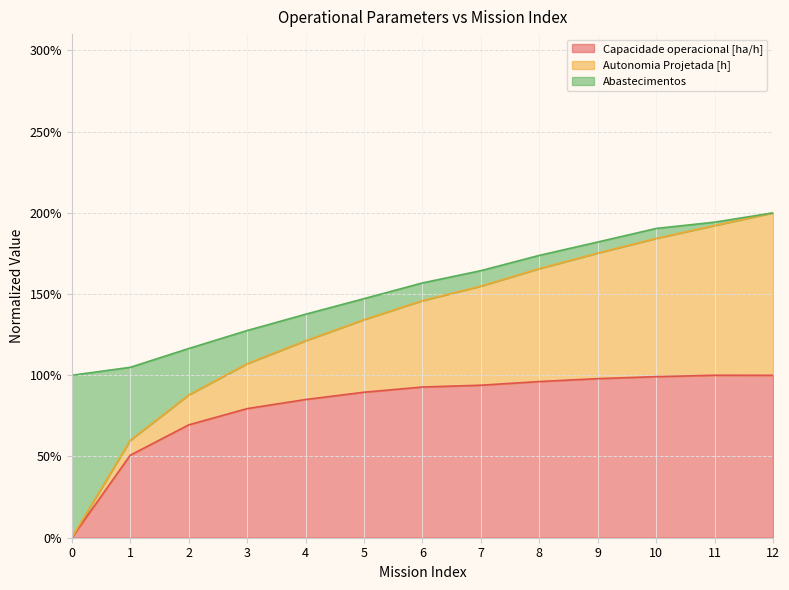

What is the total value across all series at 6?

156.8